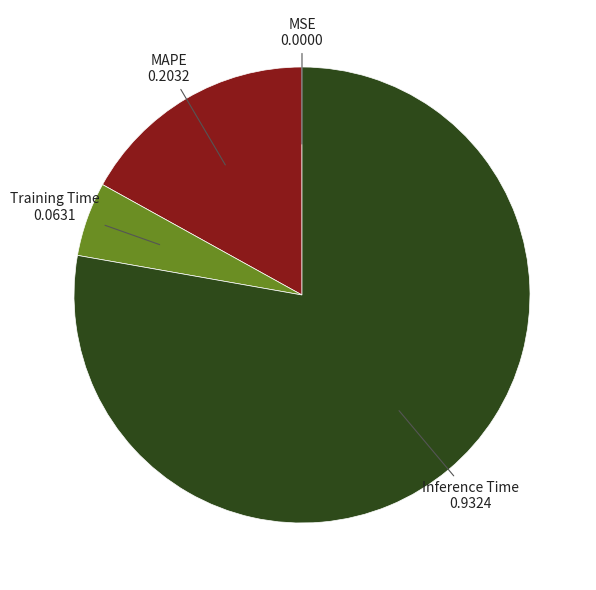

Is there any slice that represents more than half of the pie?

Yes